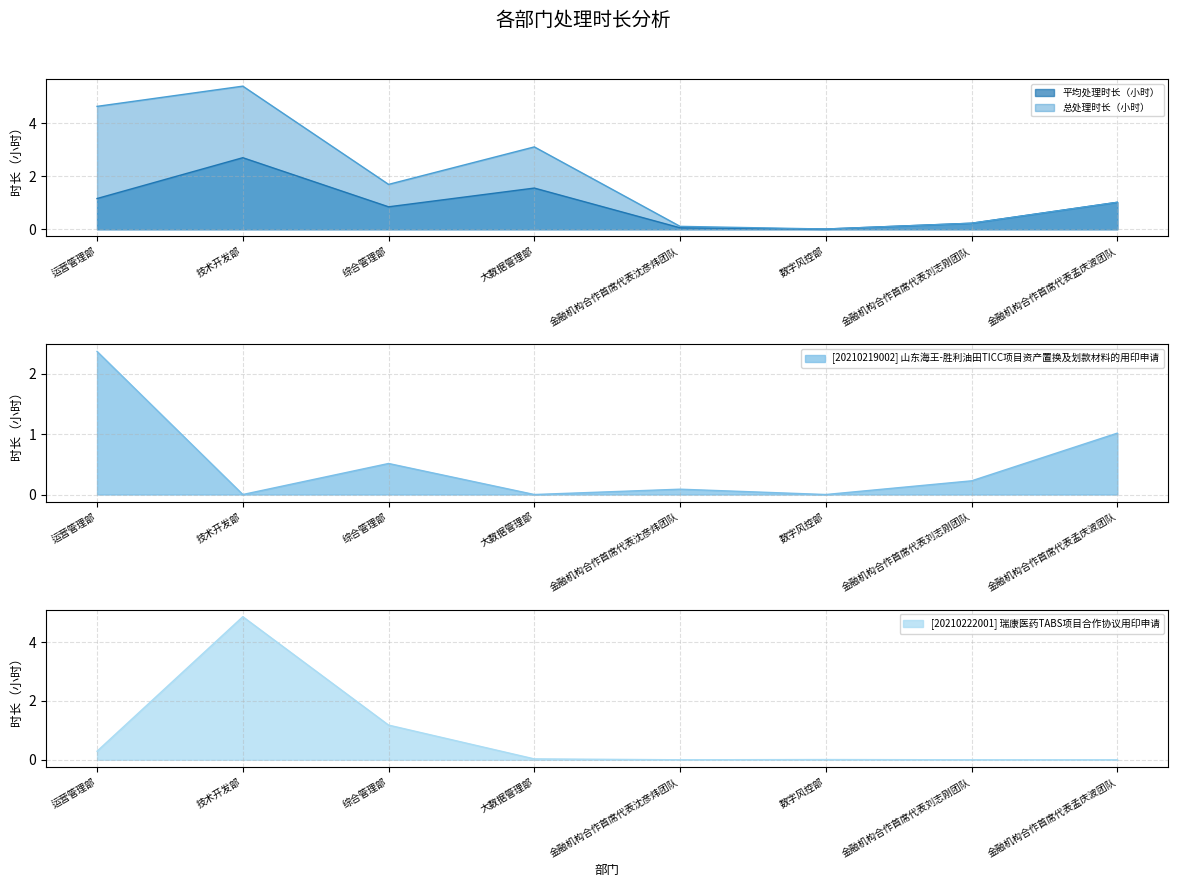

In [20210222001] 瑞康医药TABS项目合作协议用印申请, how many points are lower than both neighbors (excluding endpoints)?

1